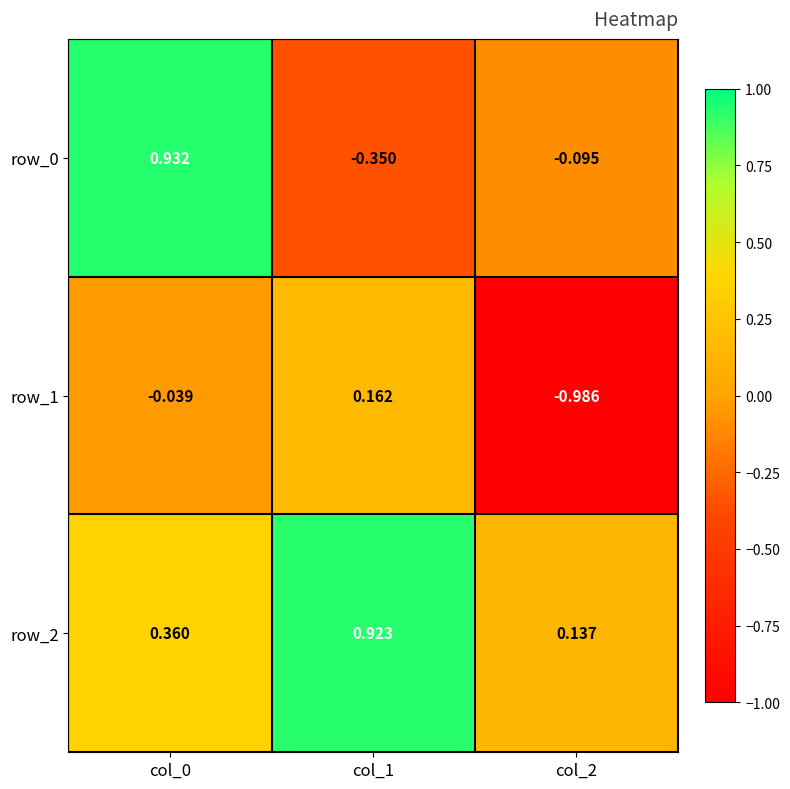

Is the value of row_1 at col_0 greater than the value of row_2 at col_1?

No